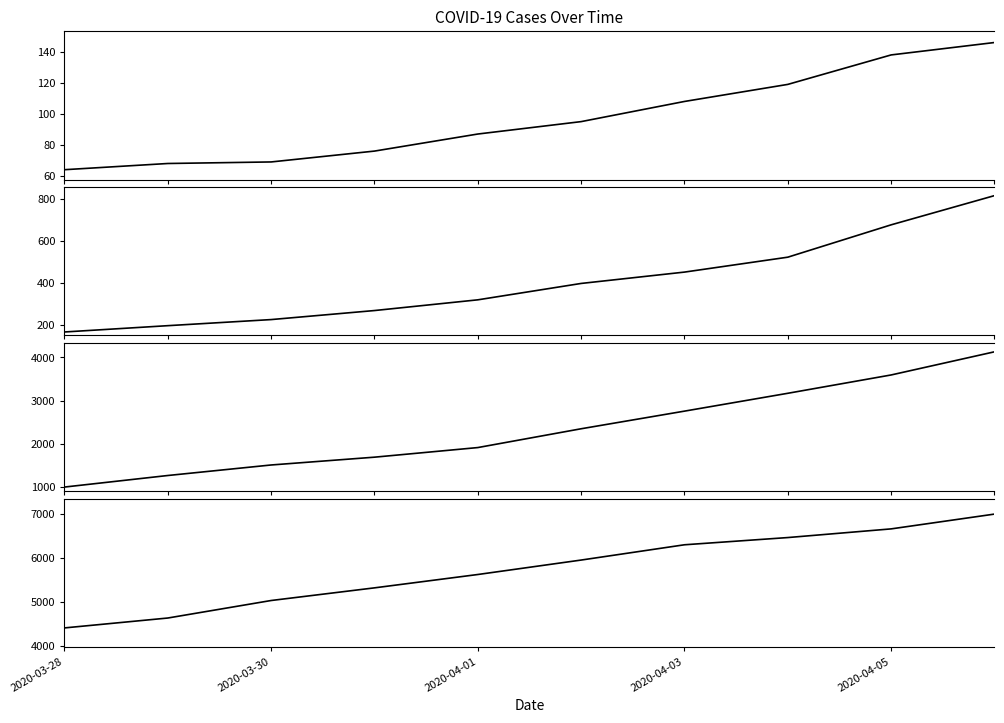

How many data points are less than 5954?

5